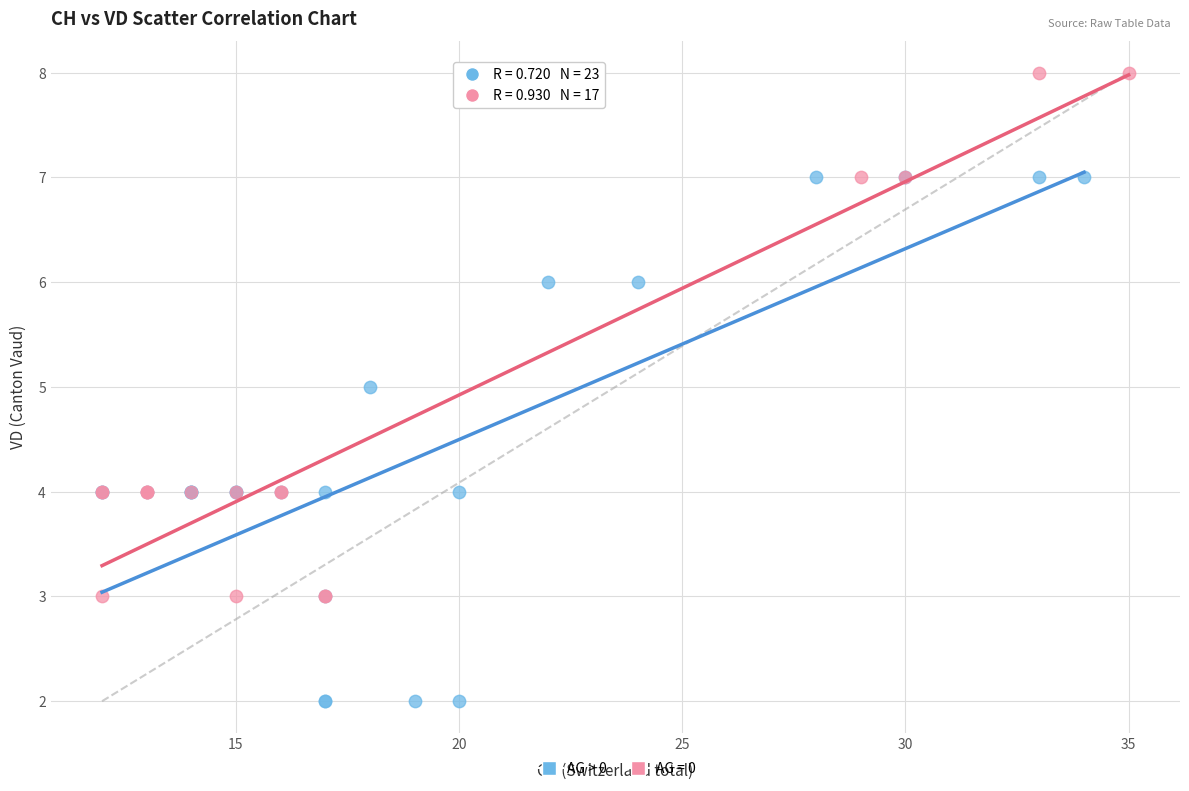

Which series contains the highest Y value?

AG = 0